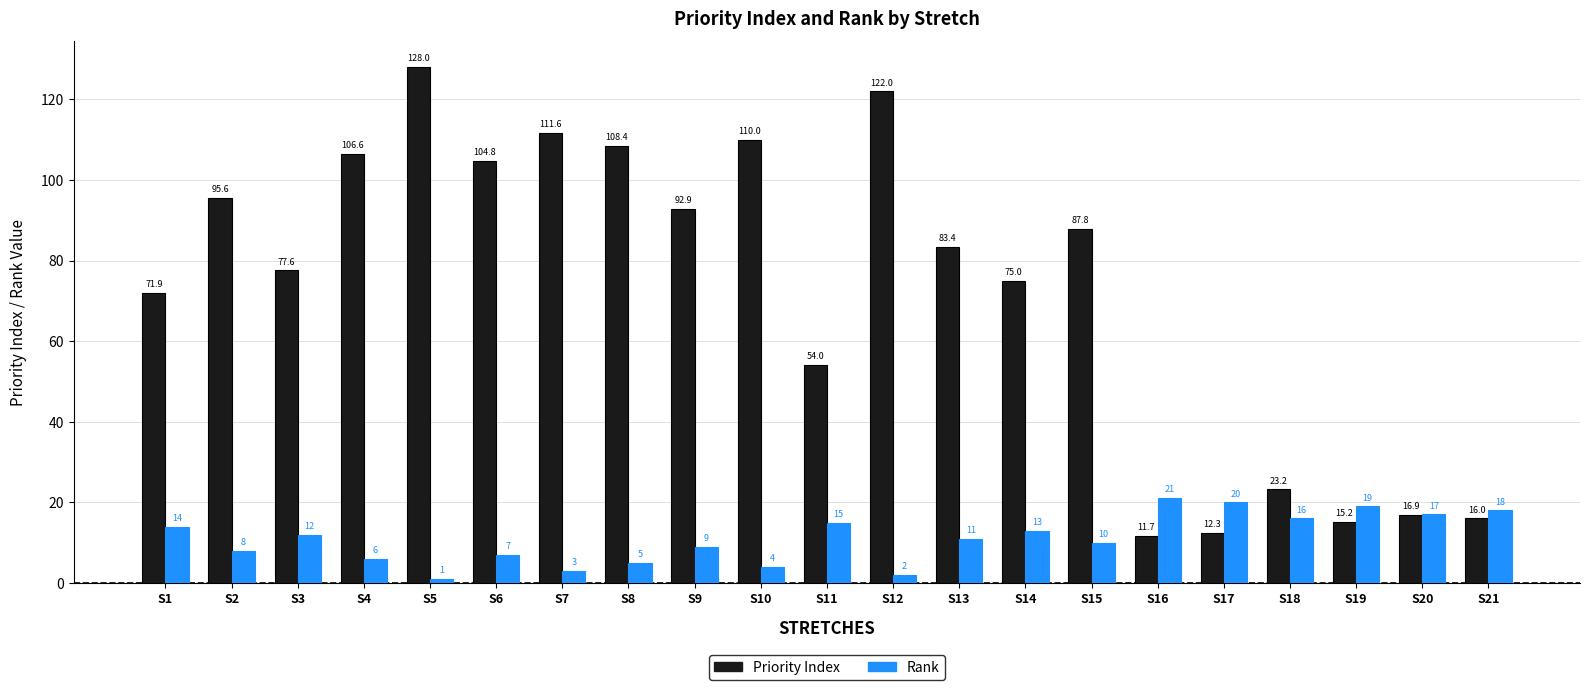

Reading left to right, list all the values displayed in this chart.

Priority Index: 71.9	95.6	77.6	106.6	128.0	104.8	111.6	108.4	92.9	110.0	54.0	122.0	83.4	75.0	87.8	11.7	12.3	23.2	15.2	16.9	16.0
Rank: 14.0	8.0	12.0	6.0	1.0	7.0	3.0	5.0	9.0	4.0	15.0	2.0	11.0	13.0	10.0	21.0	20.0	16.0	19.0	17.0	18.0